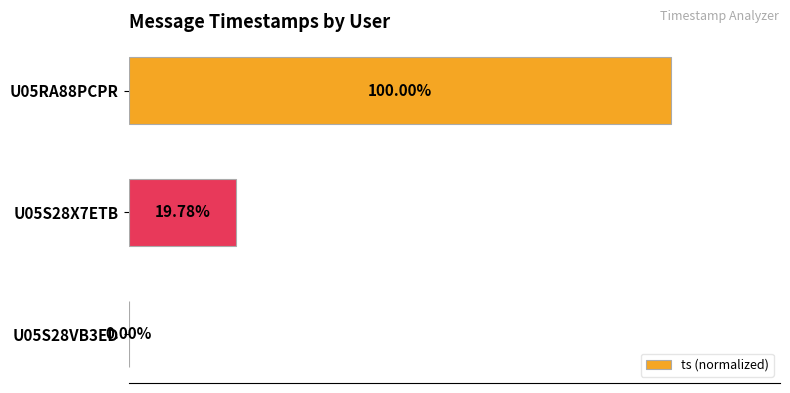

Which has a higher value, U05S28VB3ED or U05S28X7ETB?

U05S28X7ETB